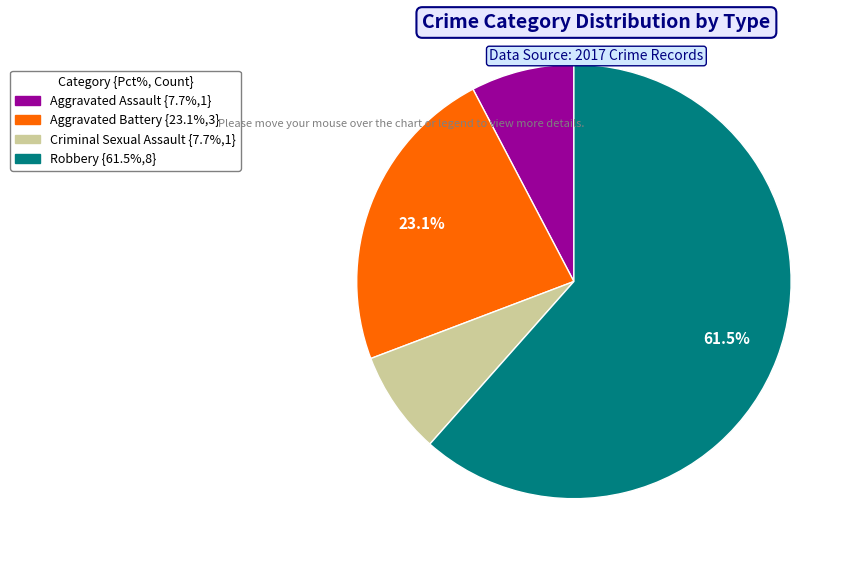

Is there any slice that represents more than half of the pie?

Yes